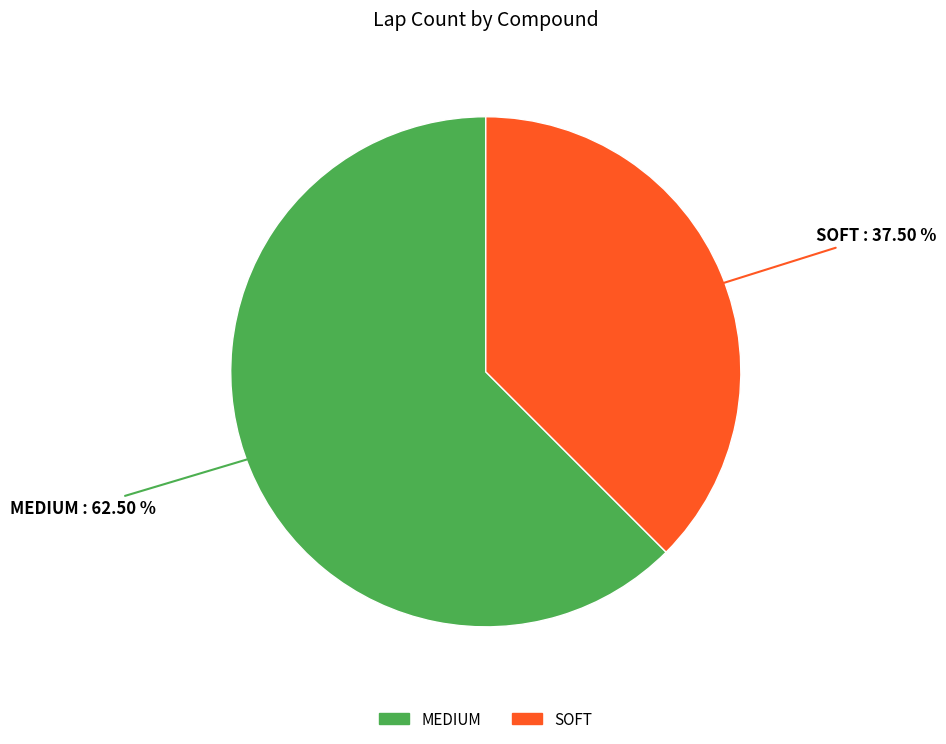

Is the sum of SOFT and MEDIUM greater than half?

Yes